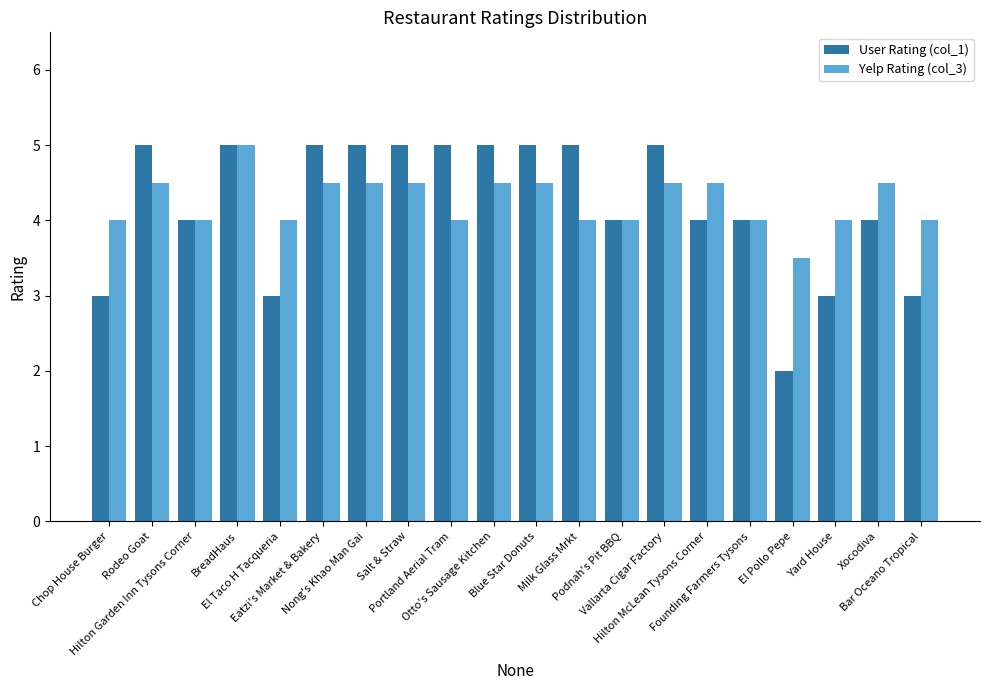

What is the approximate value of Yelp Rating (col_3) at Salt & Straw?

4.5